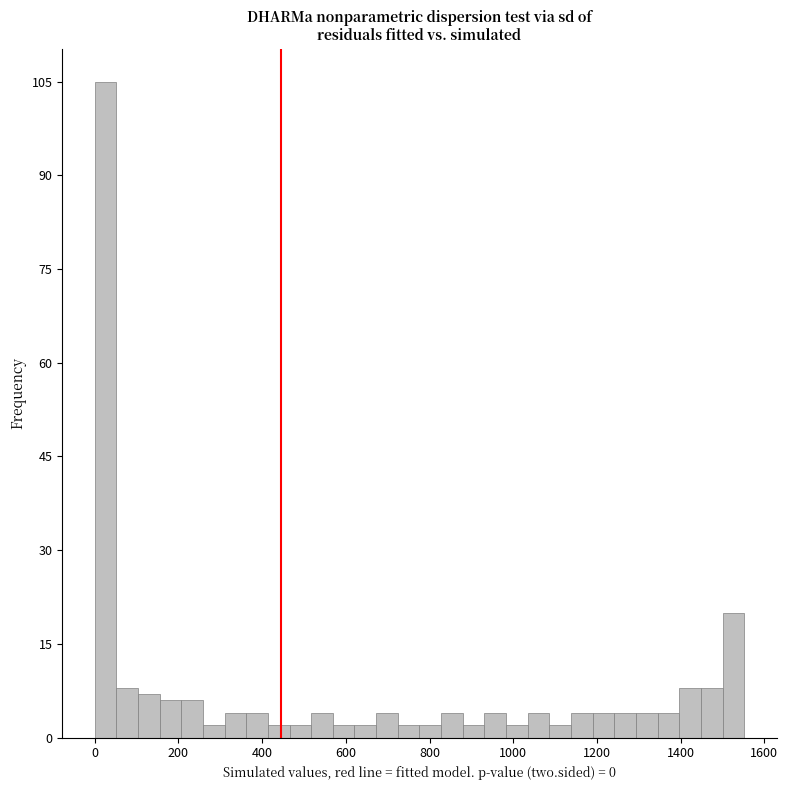

Read against the x-axis, roughly where is the centre of the tallest bar?

20